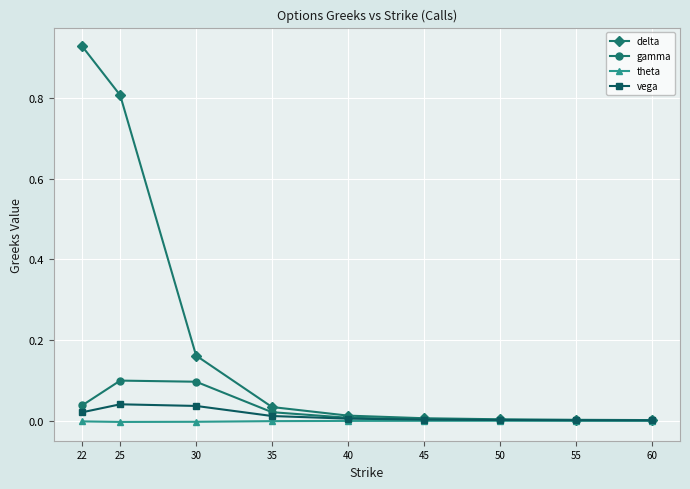

Does the chart have visible grid lines?

Yes